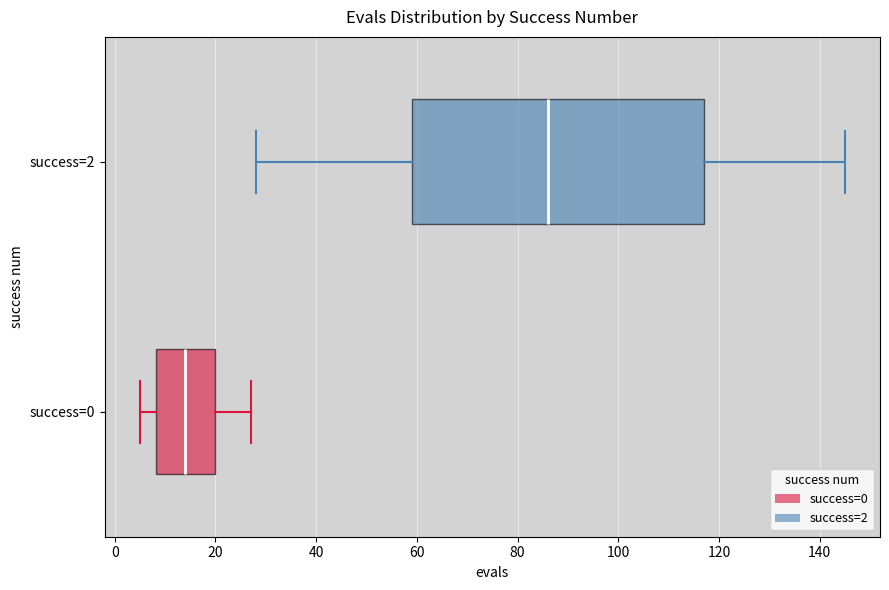

Which box has the furthest to the right median line?

success=2